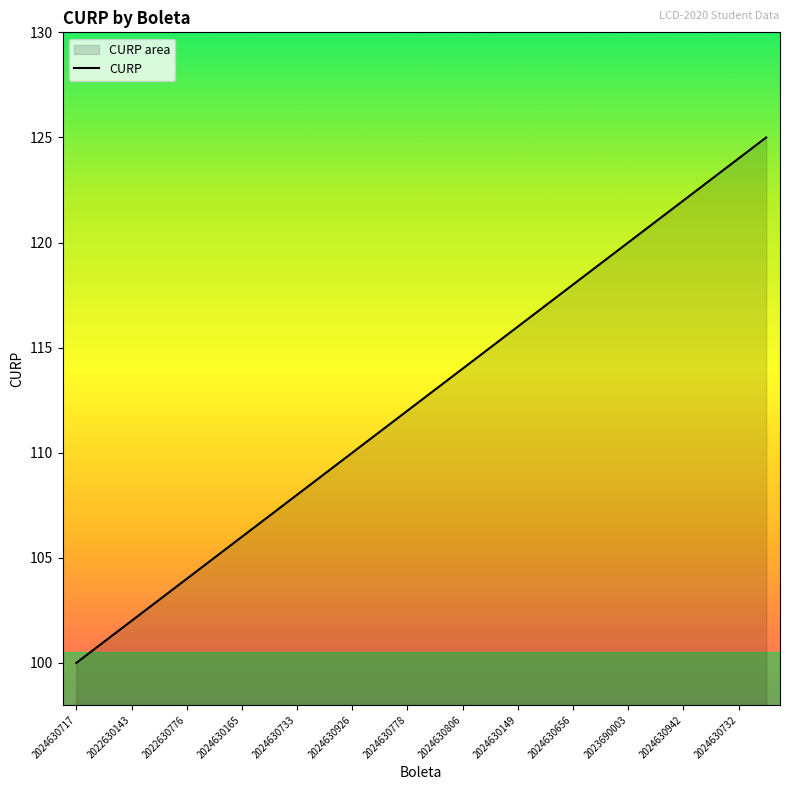

What value does the data have at 2024630717?

100